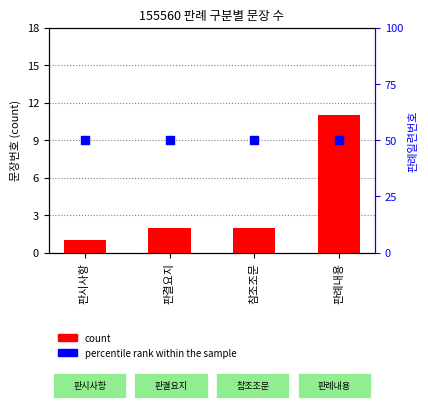

Is the value of percentile rank within the sample at 판례내용 greater than the value of count at 판시사항?

Yes